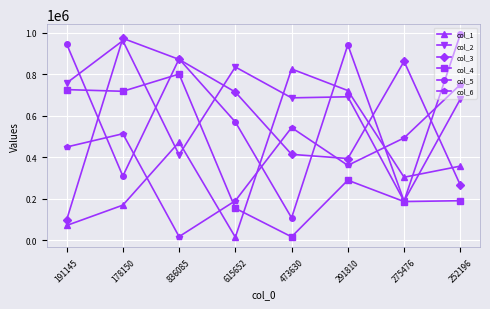

Which category has the highest value across all series?

252196